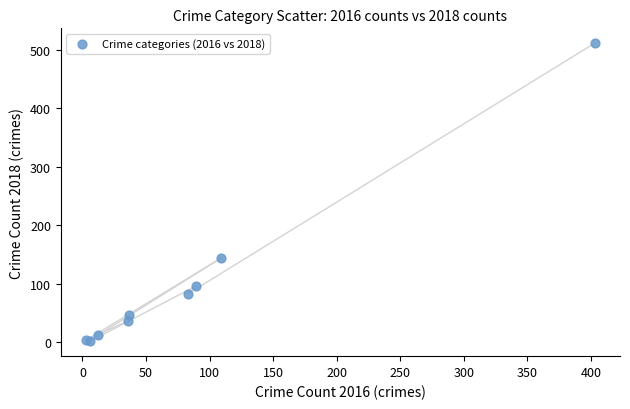

What Y value in the scatter plot is closest to 256?

144